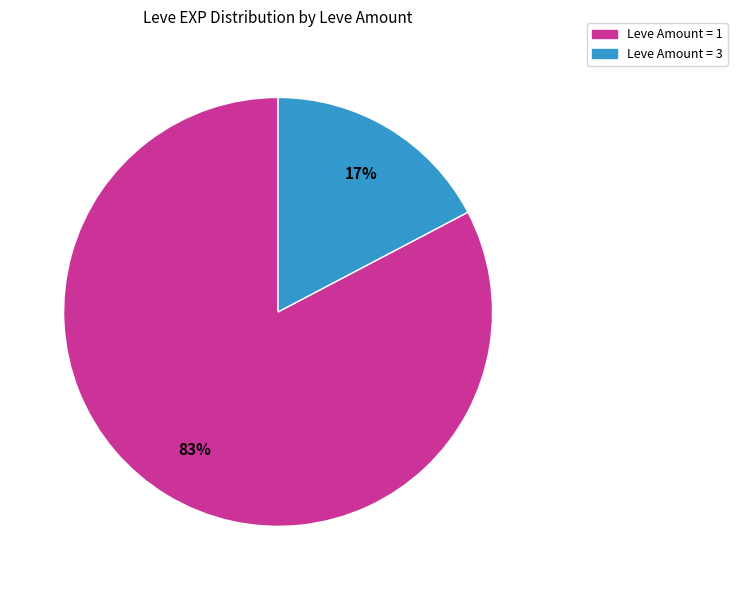

Which category has the biggest portion of the pie?

Leve Amount = 1